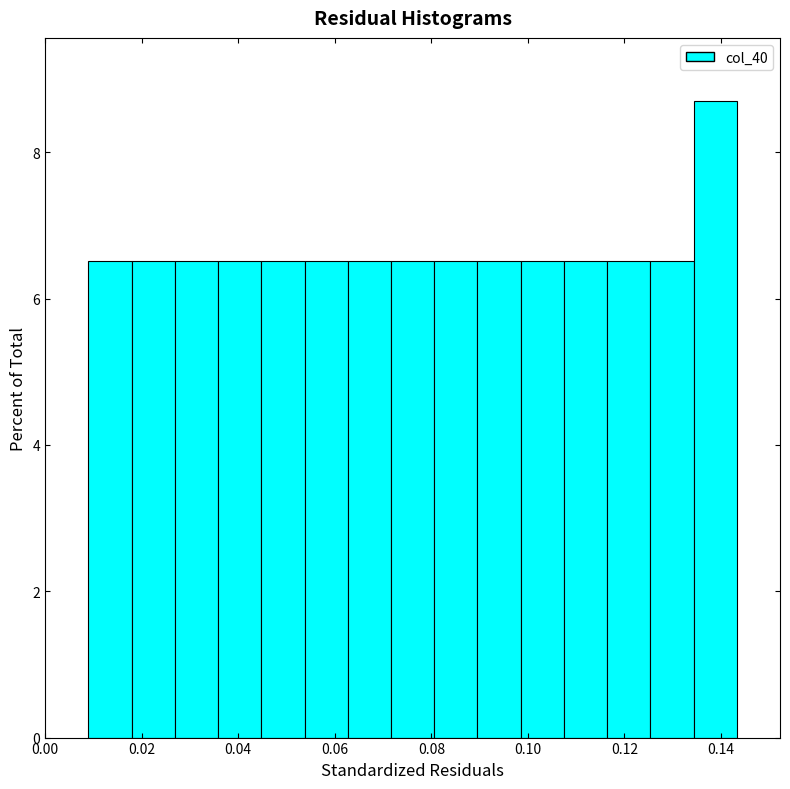

Which range on the x-axis has the tallest bar?

0.134 to 0.144